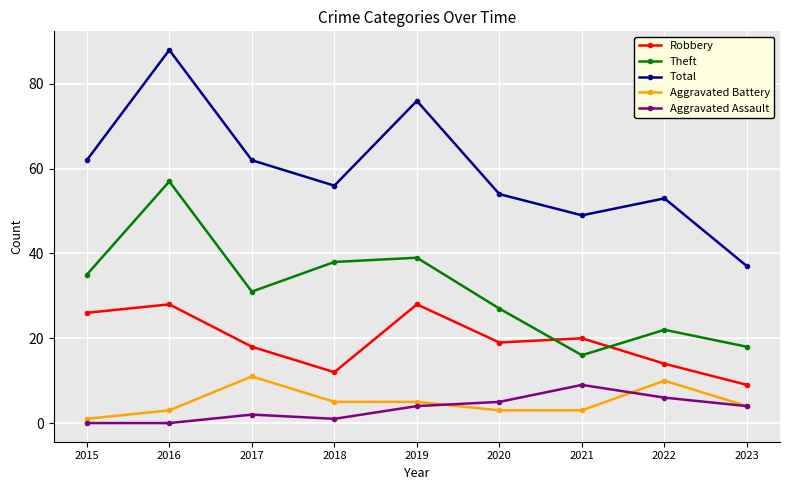

Reading left to right, what are all the values shown in this chart?

Robbery: 26	28	18	12	28	19	20	14	9
Theft: 35	57	31	38	39	27	16	22	18
Total: 62	88	62	56	76	54	49	53	37
Aggravated Battery: 1	3	11	5	5	3	3	10	4
Aggravated Assault: 0	0	2	1	4	5	9	6	4